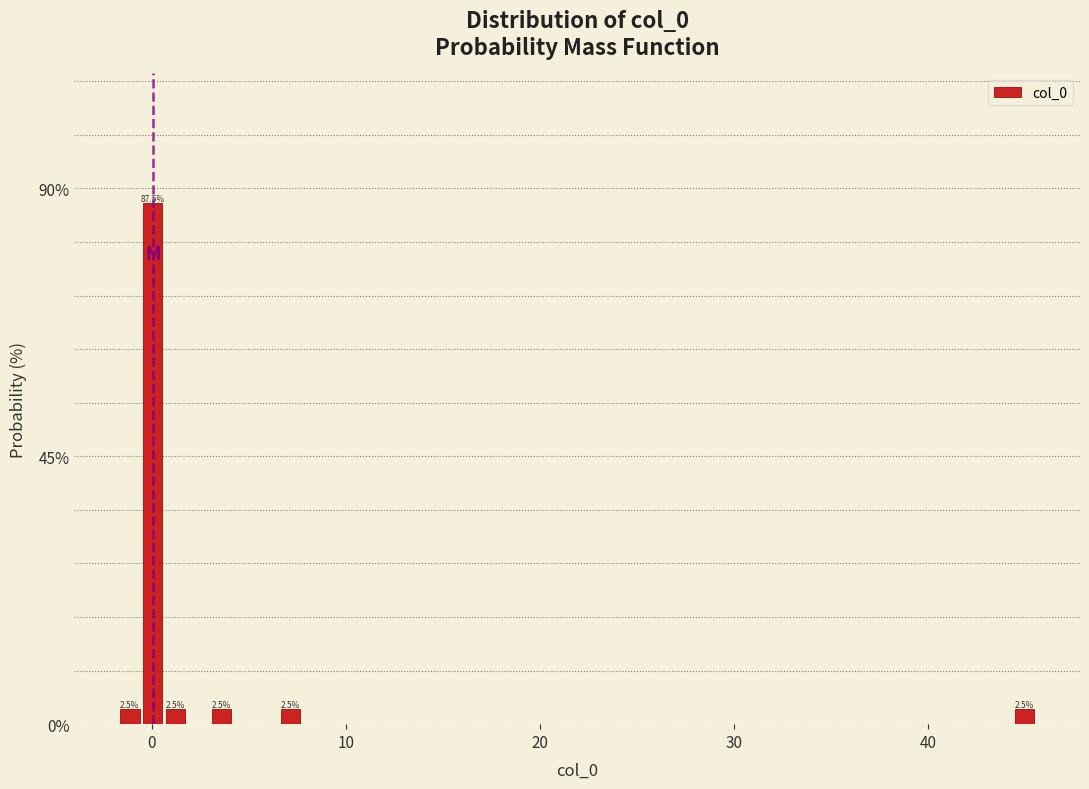

Around what value on the x-axis is the tallest bar? Give the approximate position of its centre, as read against the axis.

0